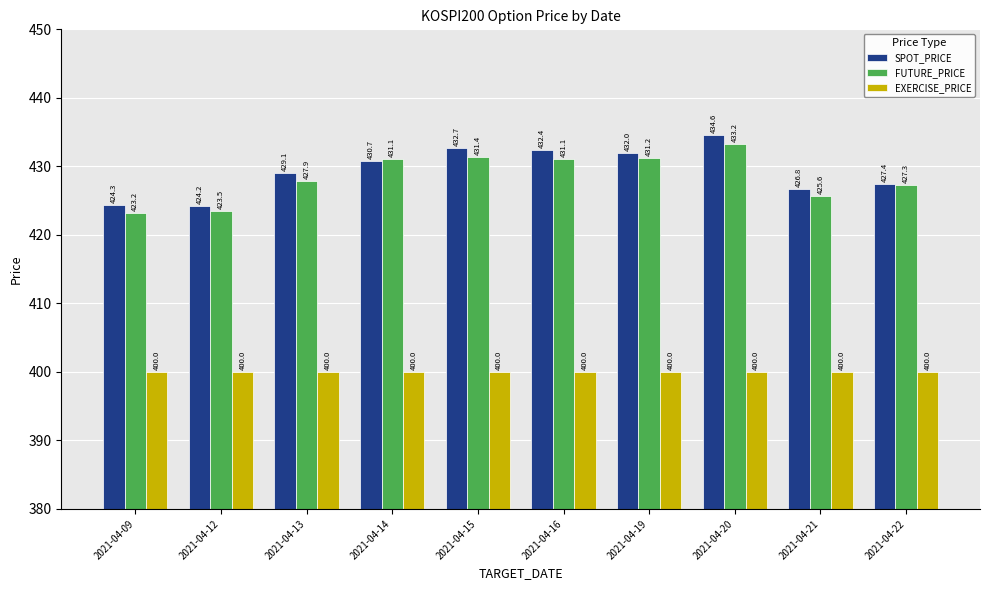

How many bars are there in each group?

3